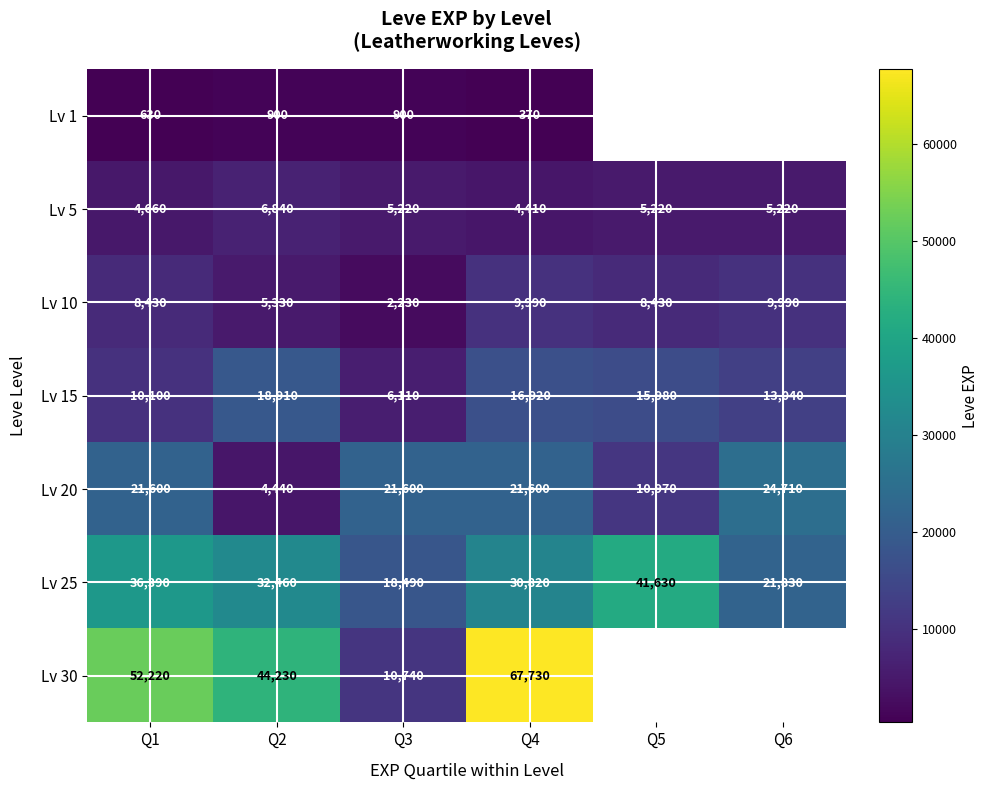

At how many categories does at least one series exceed 21272?

6